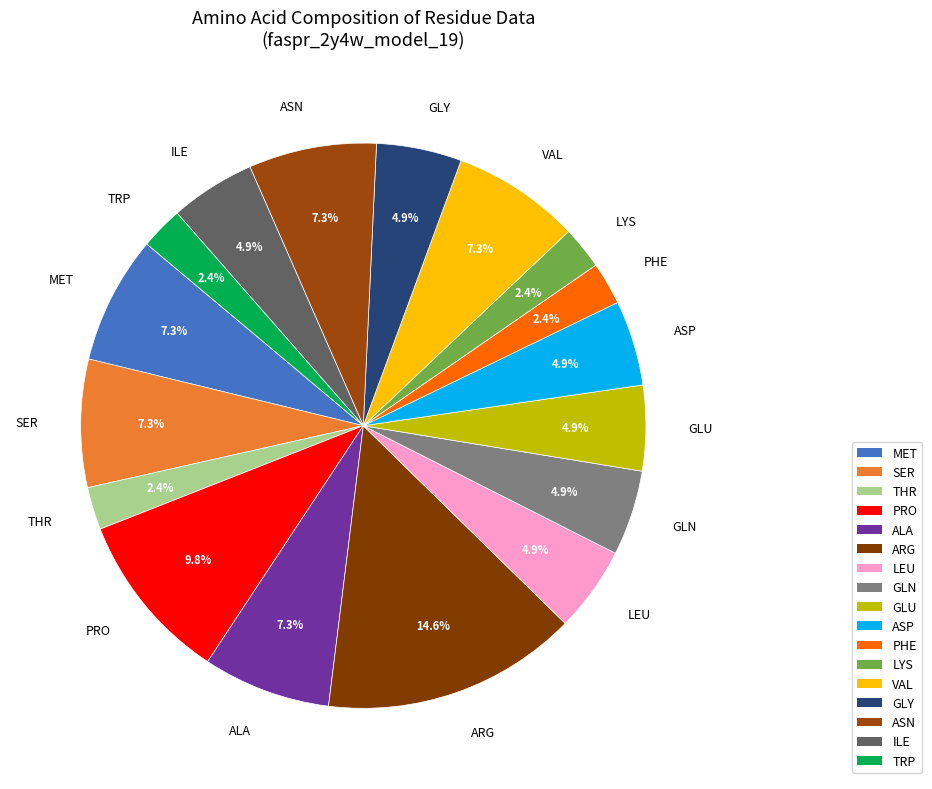

What is the largest slice in the pie chart?

ARG